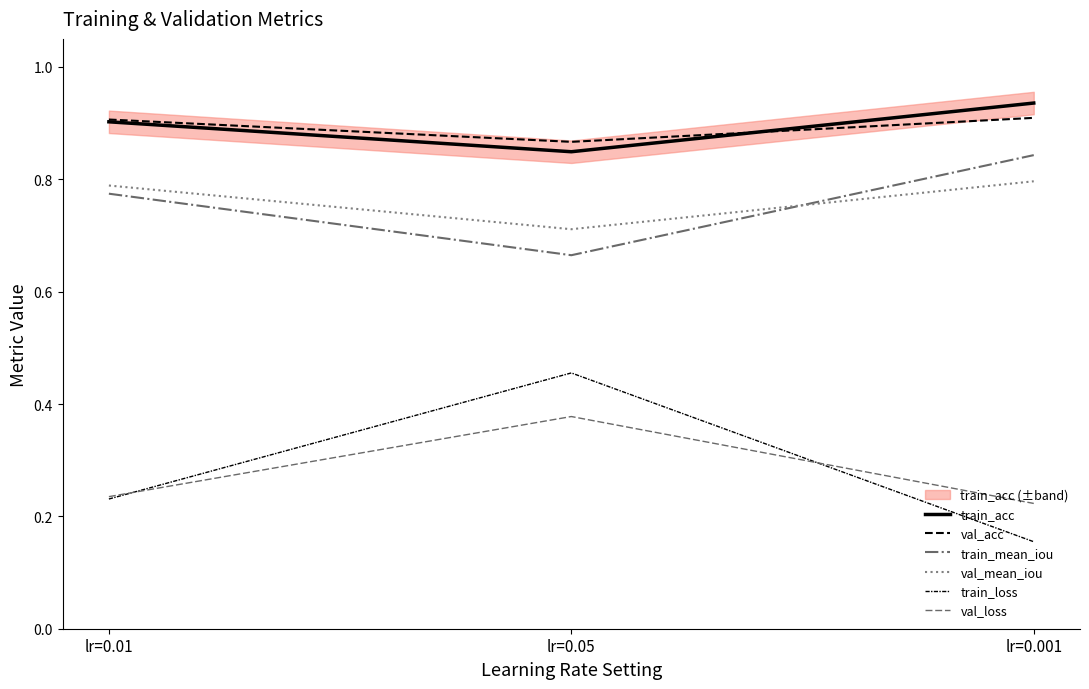

Count the train_loss values in the range 0 to 1.

3